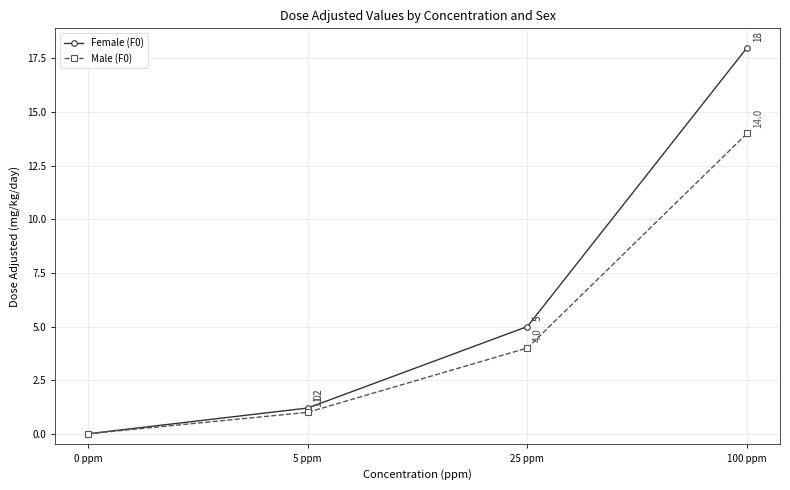

How many values in Male (F0) are above zero?

3